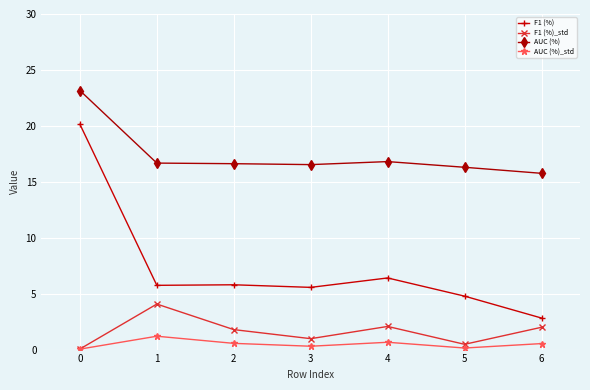

What is the approximate value of AUC (%) at 2?

16.6